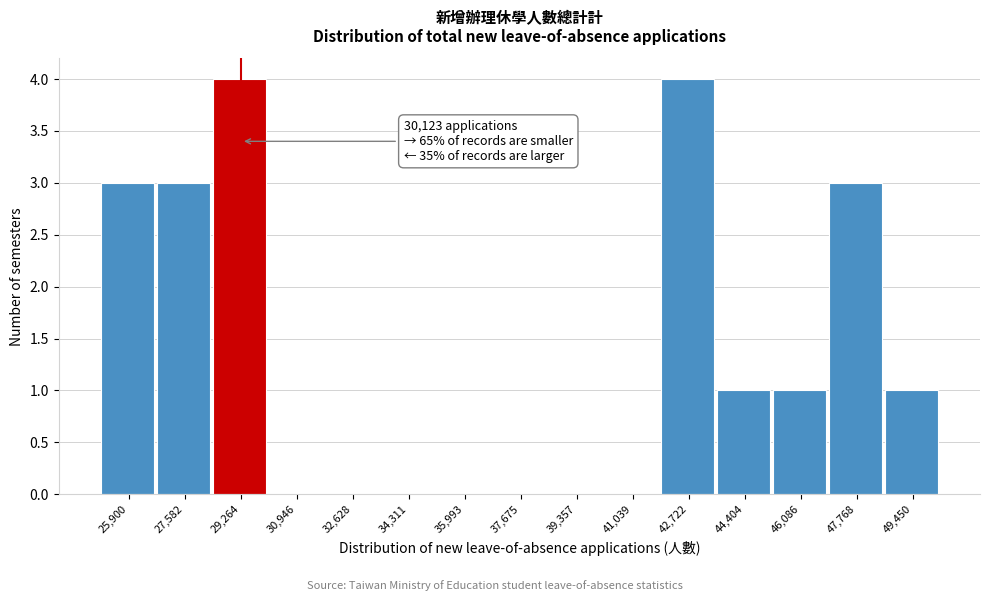

Reading left to right, what are all the values shown in this chart?

25,900=3	27,582=3	29,264=4	30,946=0	32,628=0	34,311=0	35,993=0	37,675=0	39,357=0	41,039=0	42,722=4	44,404=1	46,086=1	47,768=3	49,450=1